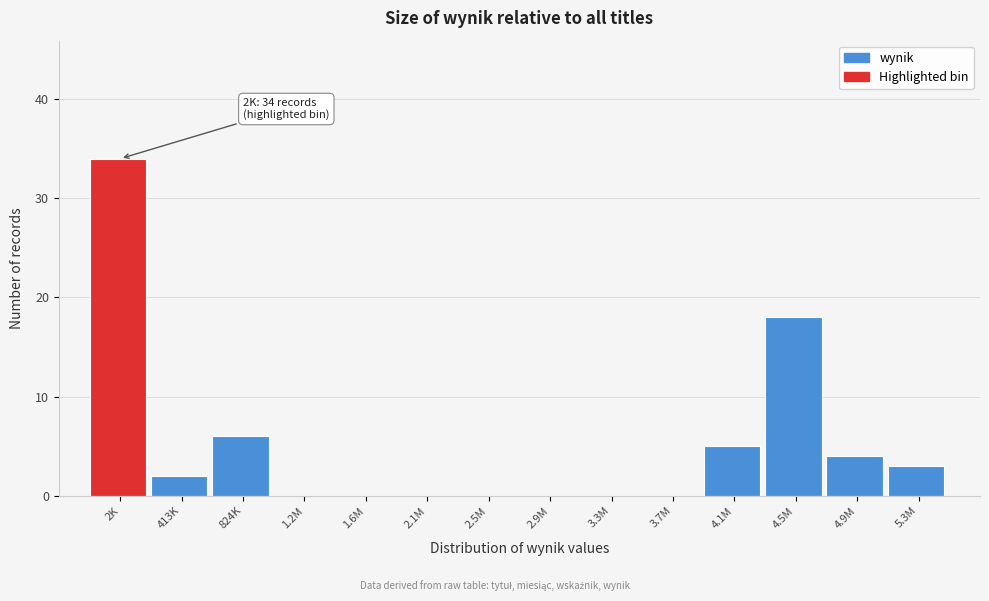

Reading right to left, list all the values displayed in this chart.

5.3M=3	4.9M=4	4.5M=18	4.1M=5	3.7M=0	3.3M=0	2.9M=0	2.5M=0	2.1M=0	1.6M=0	1.2M=0	824K=6	413K=2	2K=34